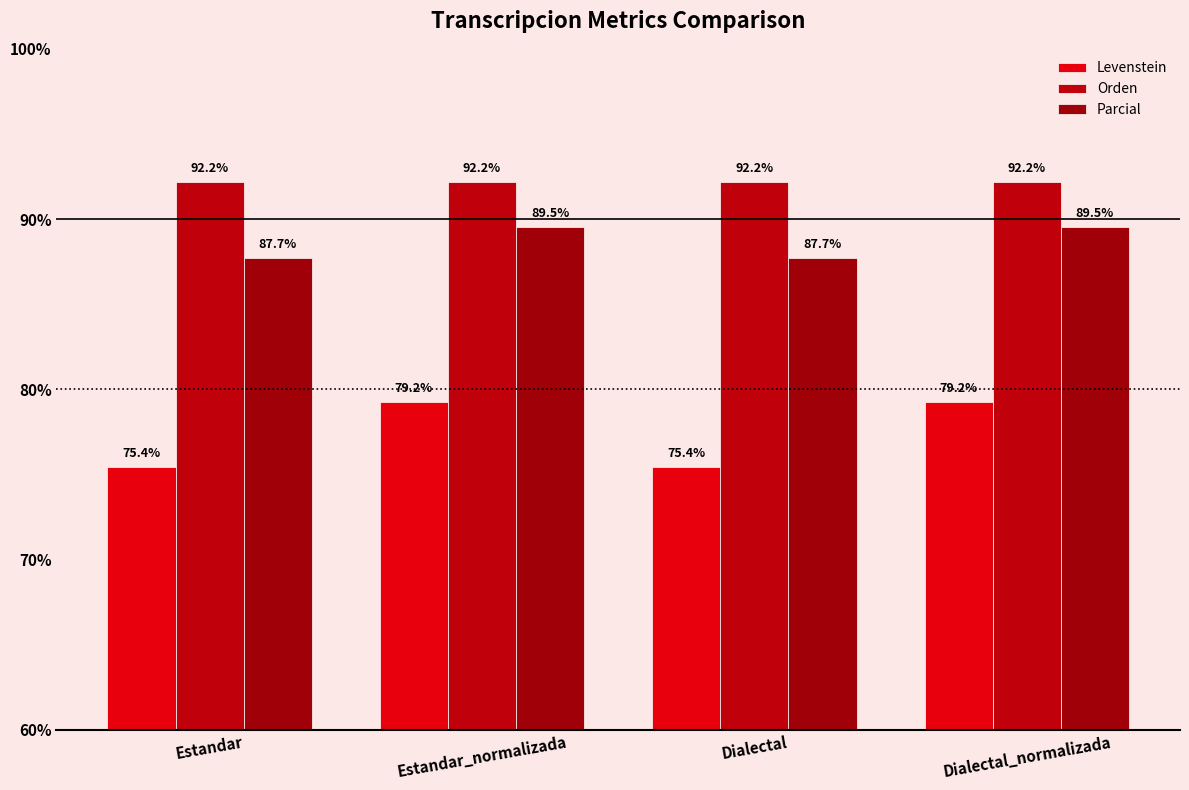

What are all the series names shown in the legend?

Levenstein, Orden, Parcial